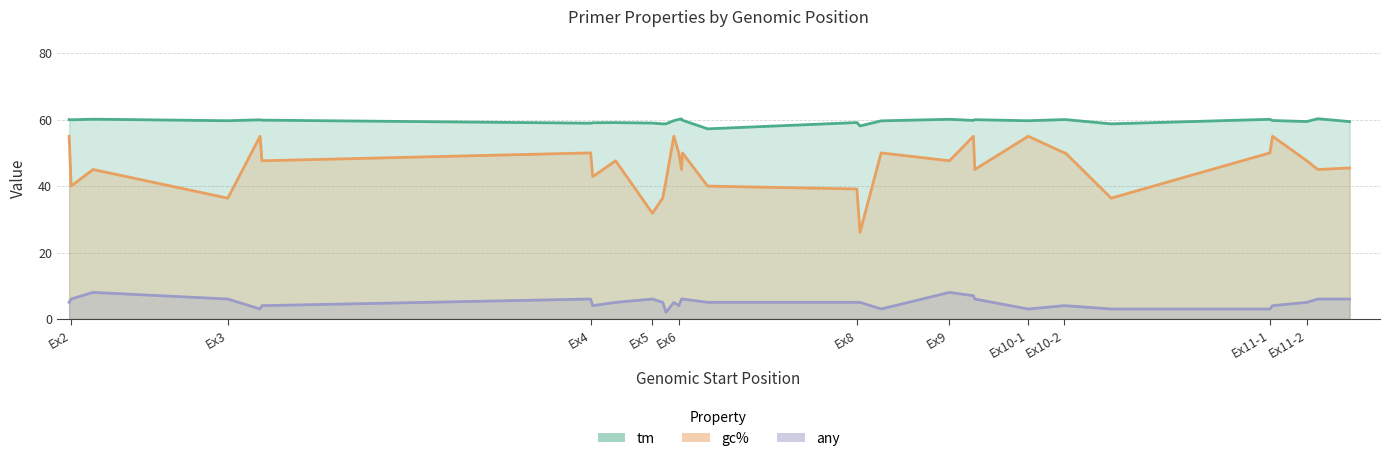

Rank the series by their average value, from lowest to highest.

any, gc%, tm